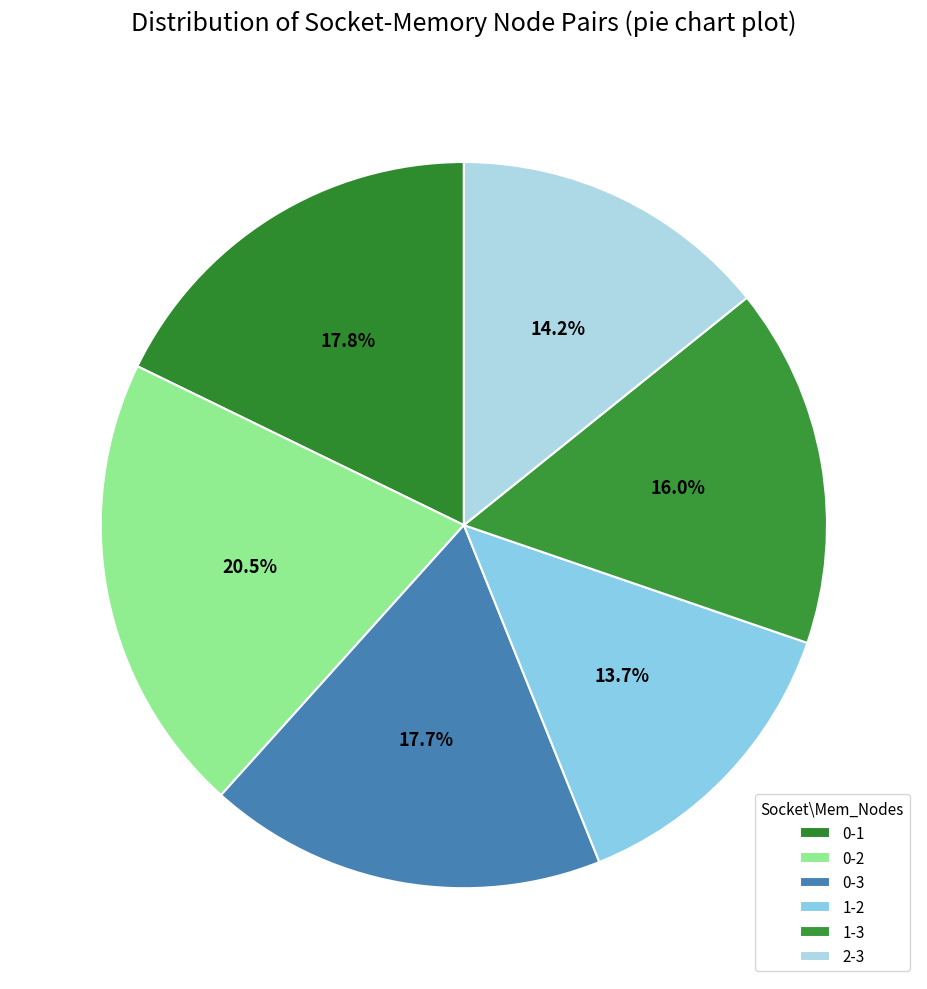

What percentage is the 1-3 slice, to the nearest percent?

16%